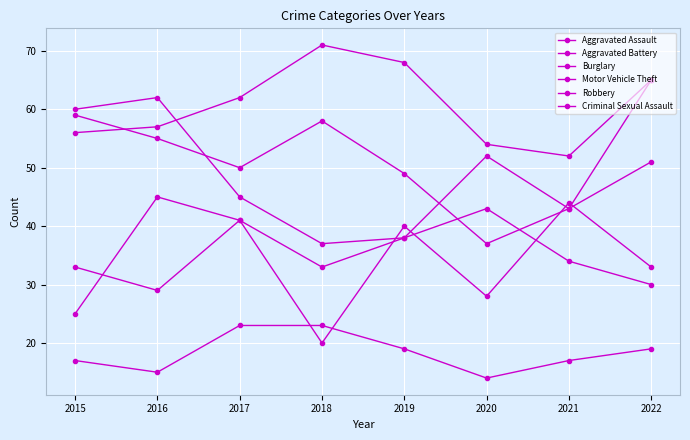

Which category has the lowest value in the Burglary series?

2021